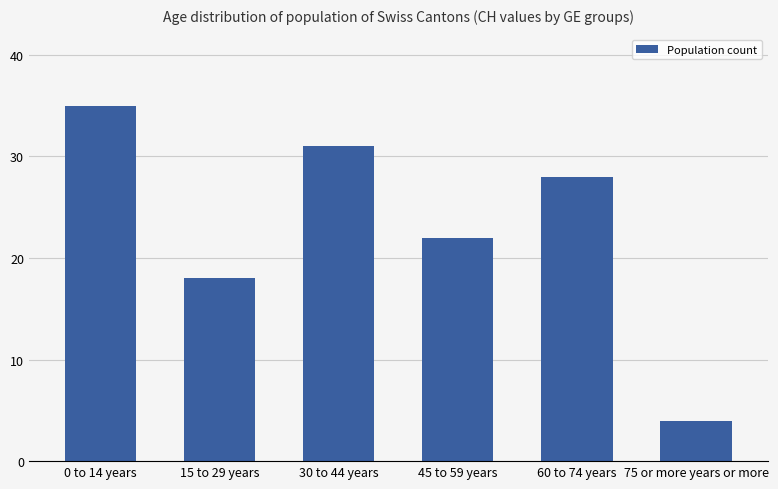

How many categories are shown in the chart?

6